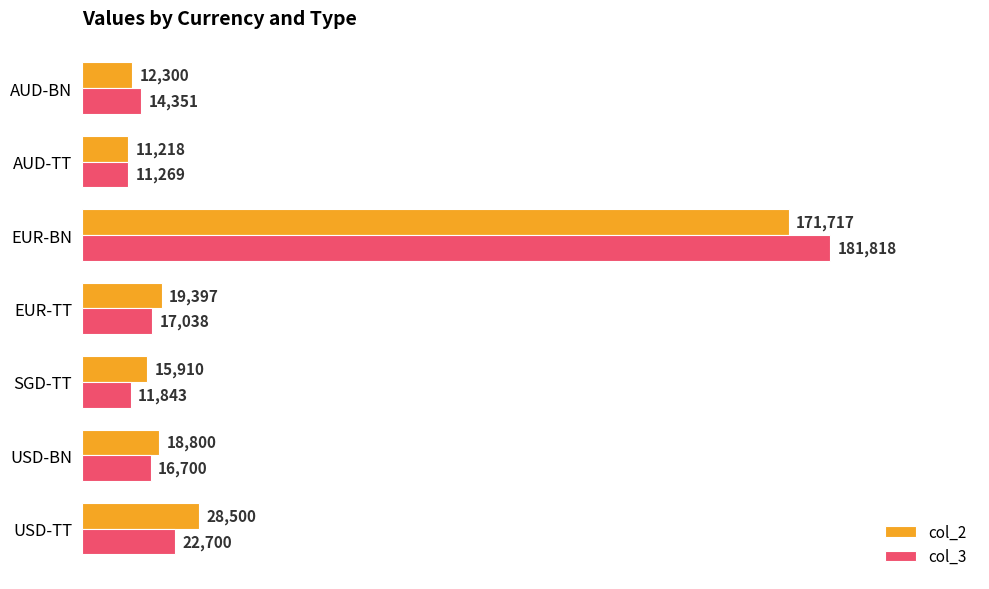

How many distinct data groups are displayed?

2